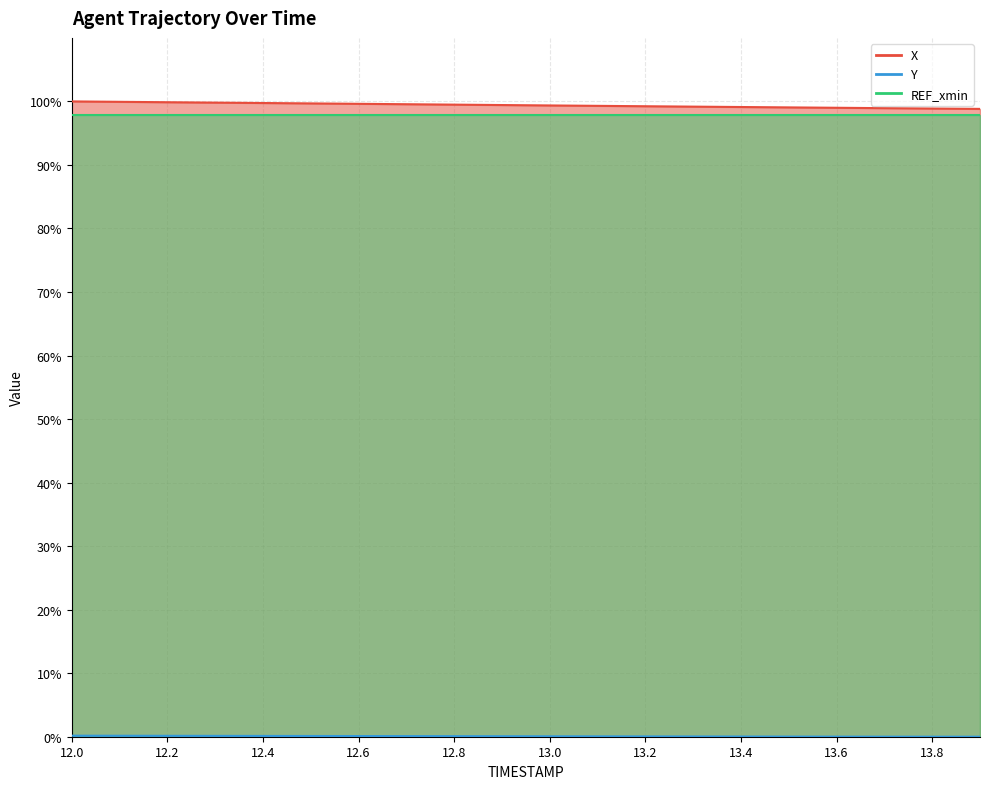

True or false: Y has more than 2 interior local peaks.

False